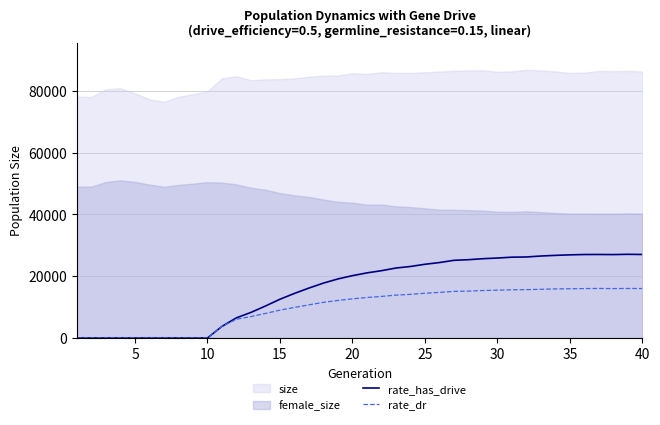

How many data points in rate_dr are less than 13104?

20